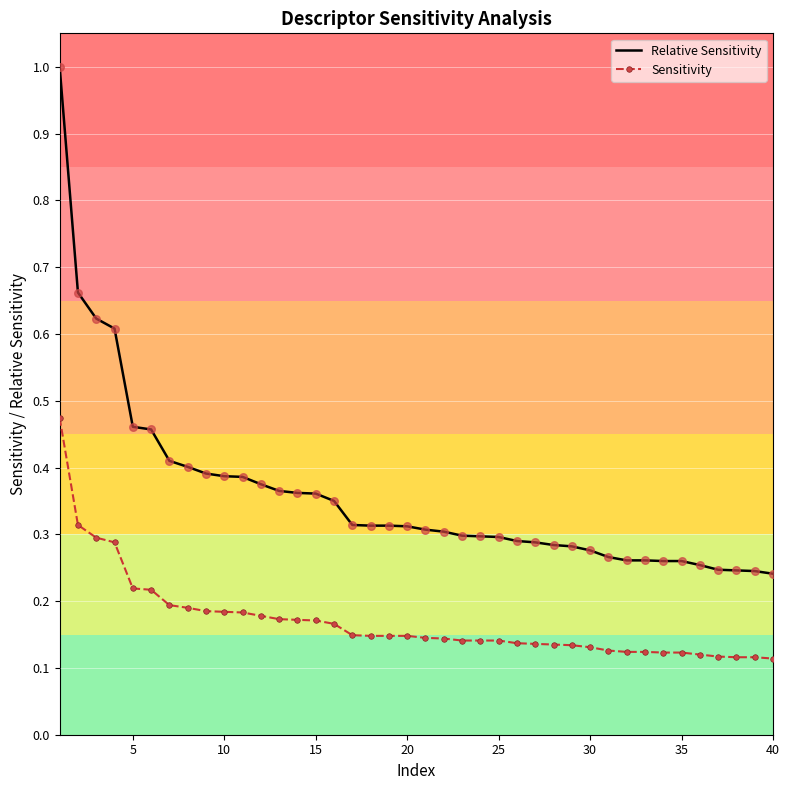

List the series in order of their overall mean, highest first.

Relative Sensitivity, Sensitivity